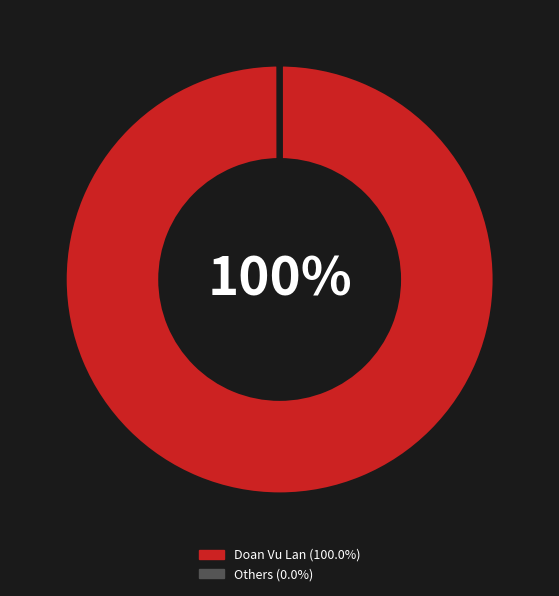

To the nearest percent, what is the average slice percentage?

50%